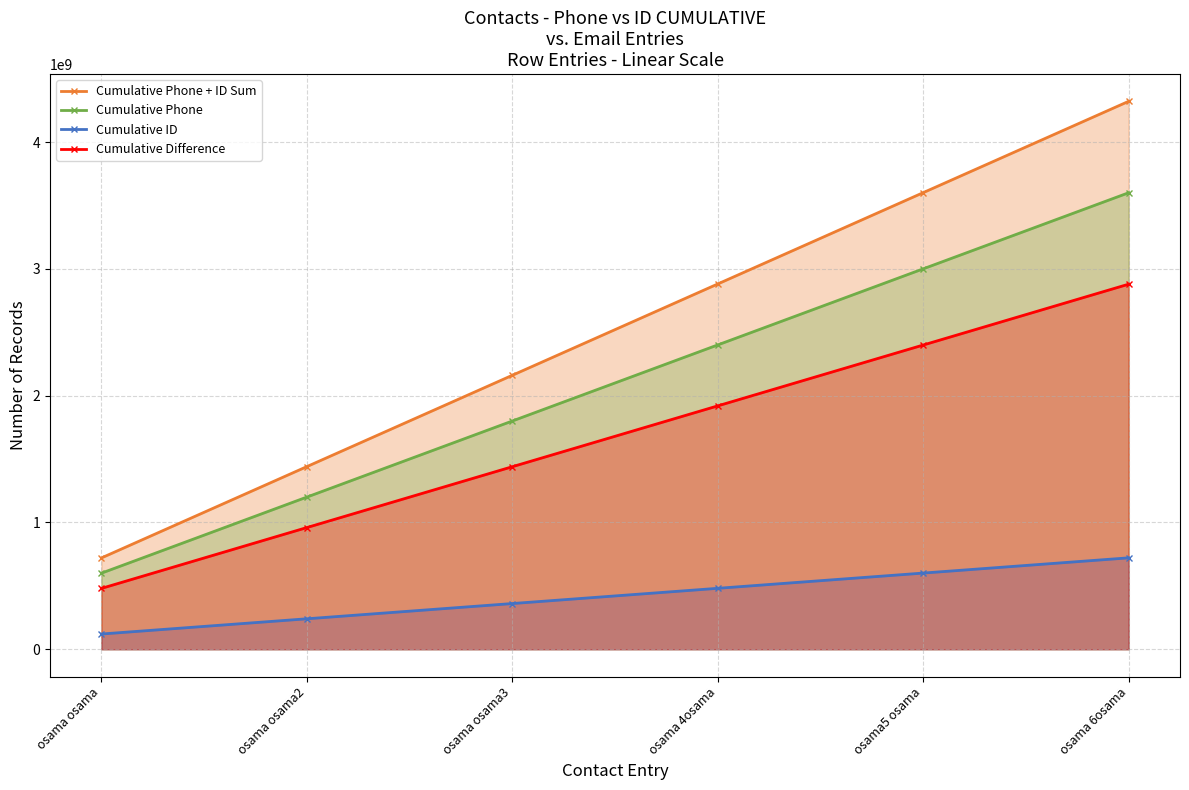

How many Cumulative Difference values are between 959676766 and 2399191915?

4